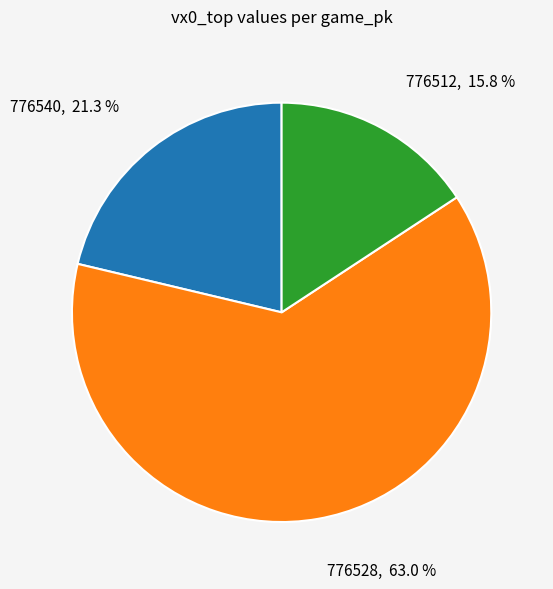

How many slices are in this pie chart?

3